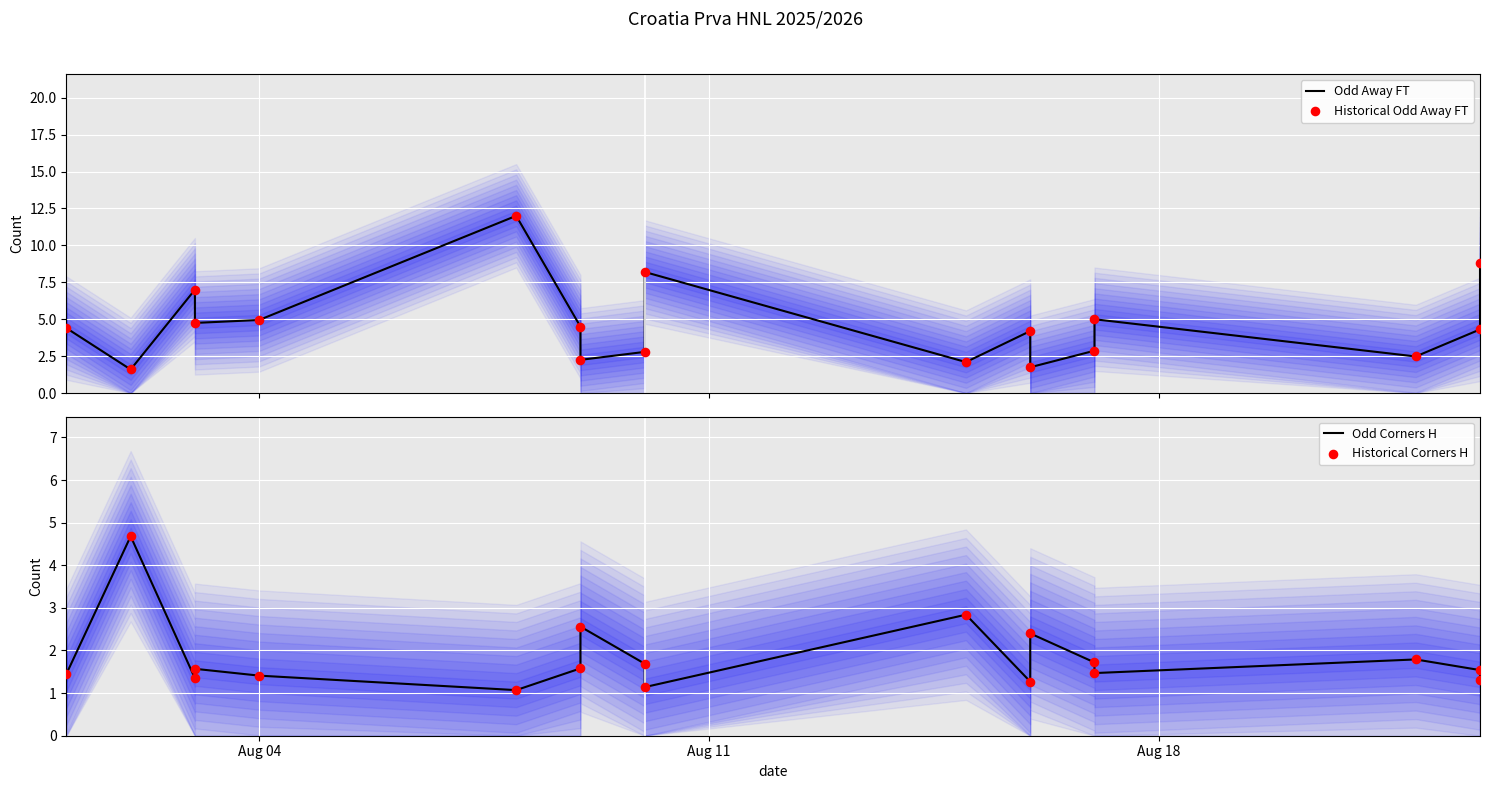

Which series contains the lowest Y value?

Odd Corners H